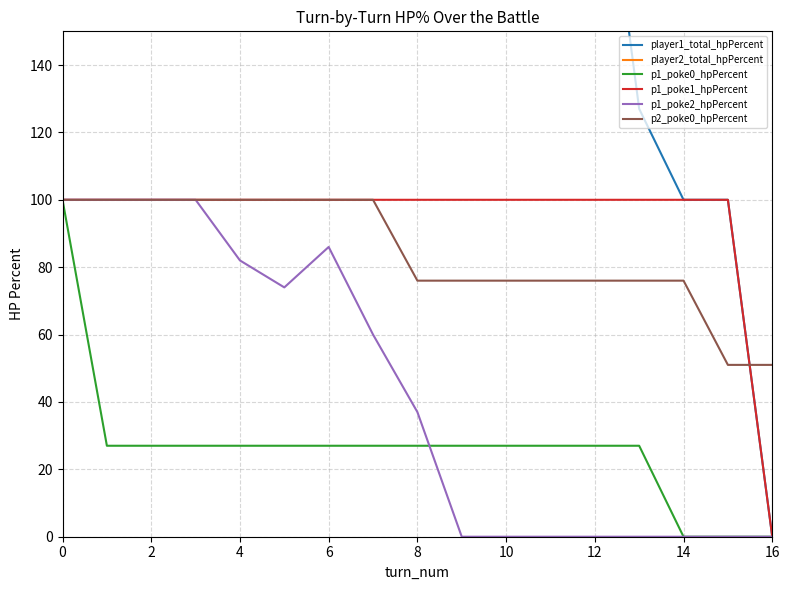

True or false: p1_poke1_hpPercent and p2_poke0_hpPercent intersect in this chart.

True